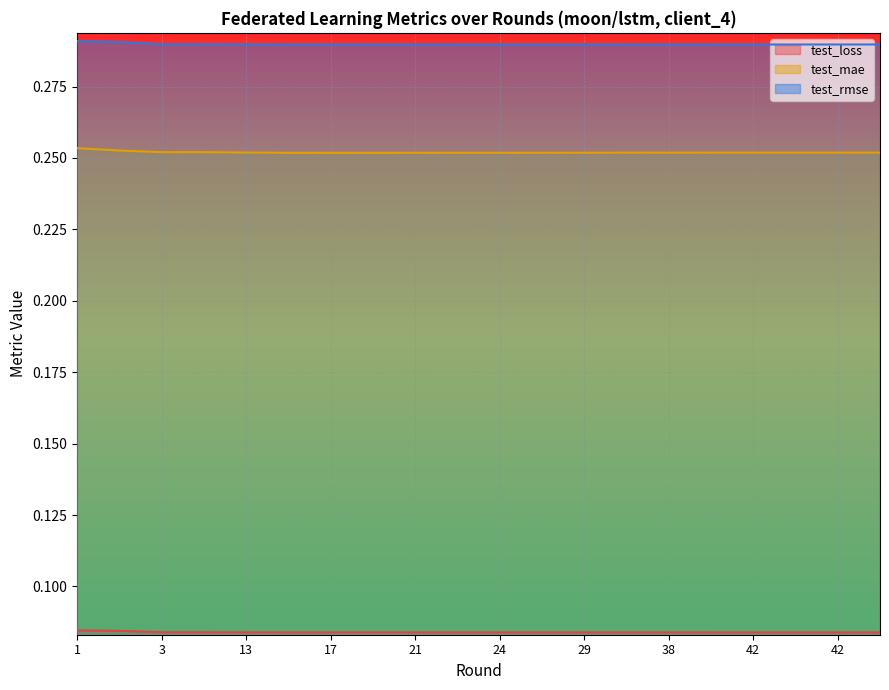

True or false: test_mae has a value of 0.3 at 38.

True